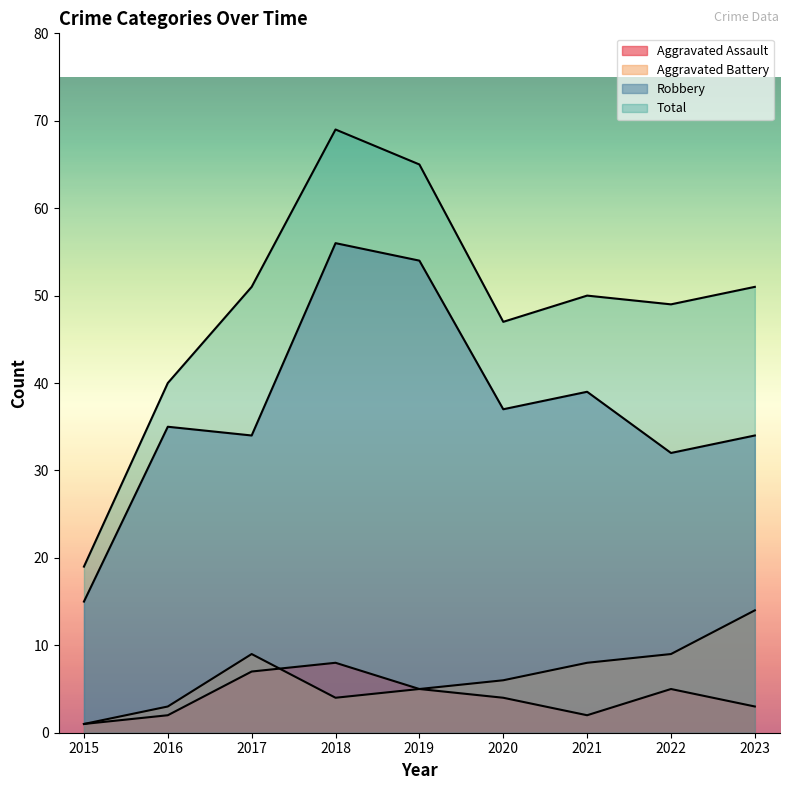

Where is Total nearest to the value 44?

2020